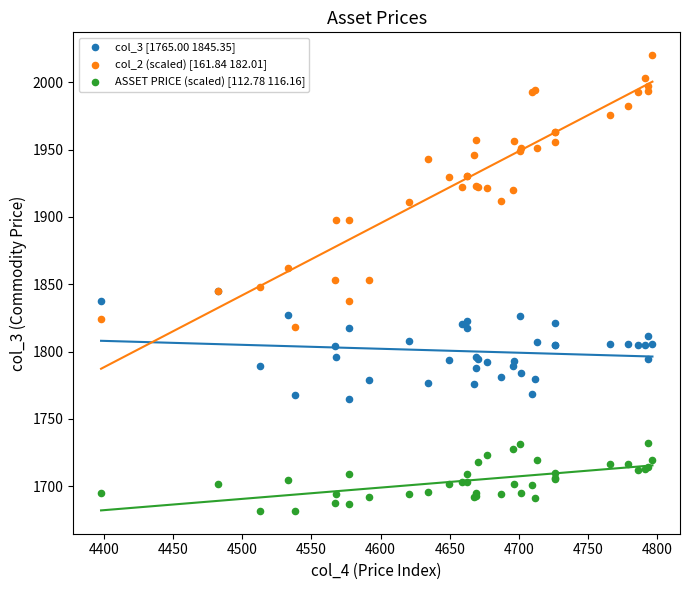

What are all the series names shown in the legend?

col_3 [1765.00 1845.35], col_2 (scaled) [161.84 182.01], ASSET PRICE (scaled) [112.78 116.16]